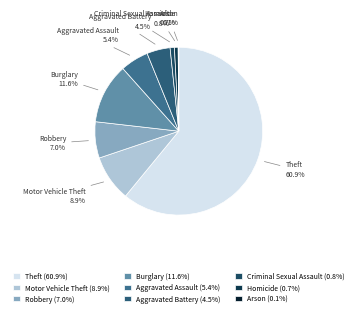

What percentage is NOT represented by Aggravated Assault?

94.6%